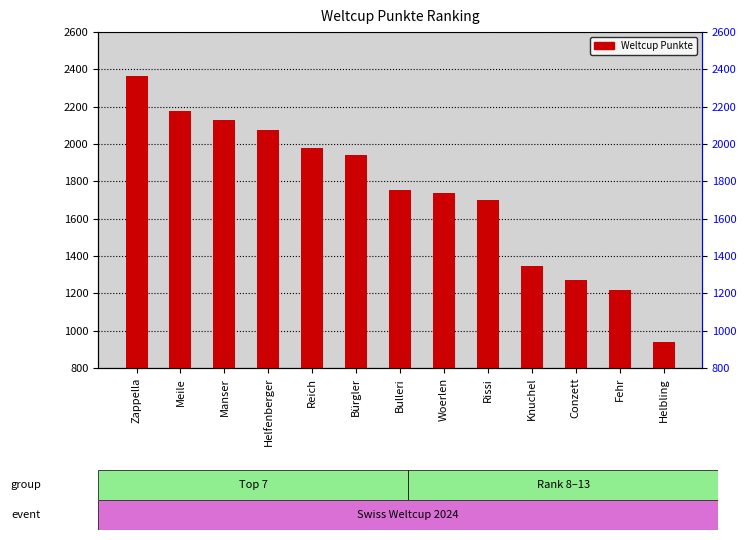

What is the average value?

1742